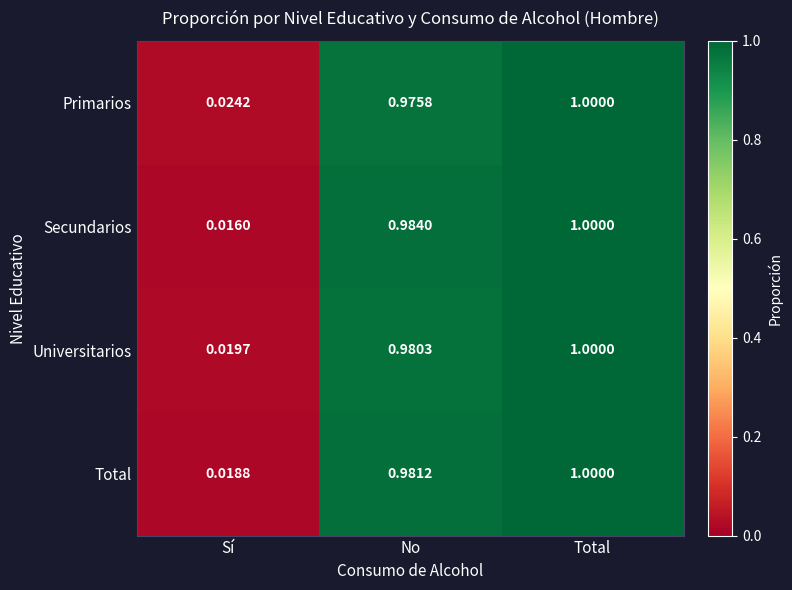

Which series changed the most between Sí and No?

Secundarios